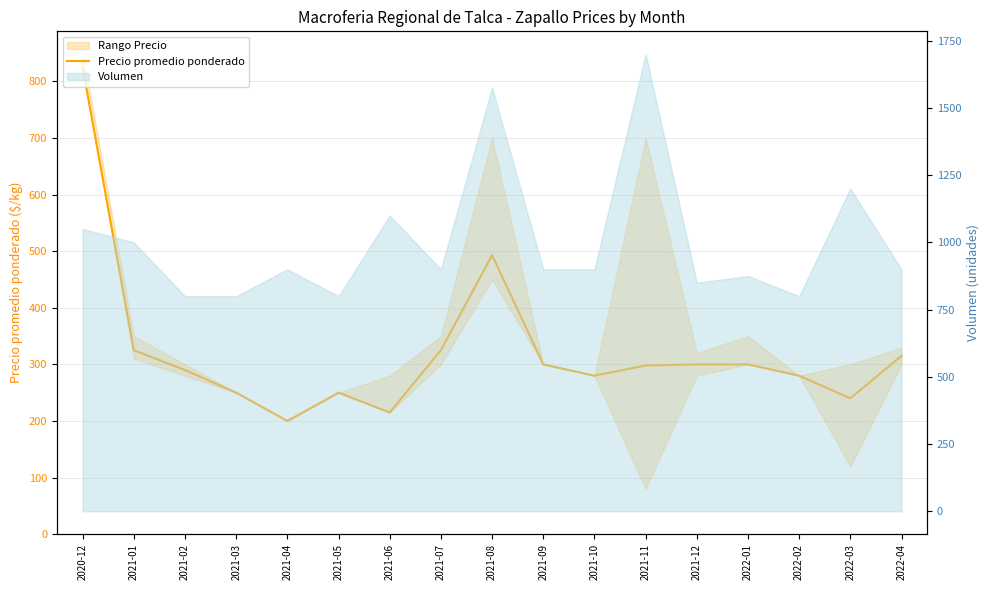

What is the difference between the second highest and minimum values?

293